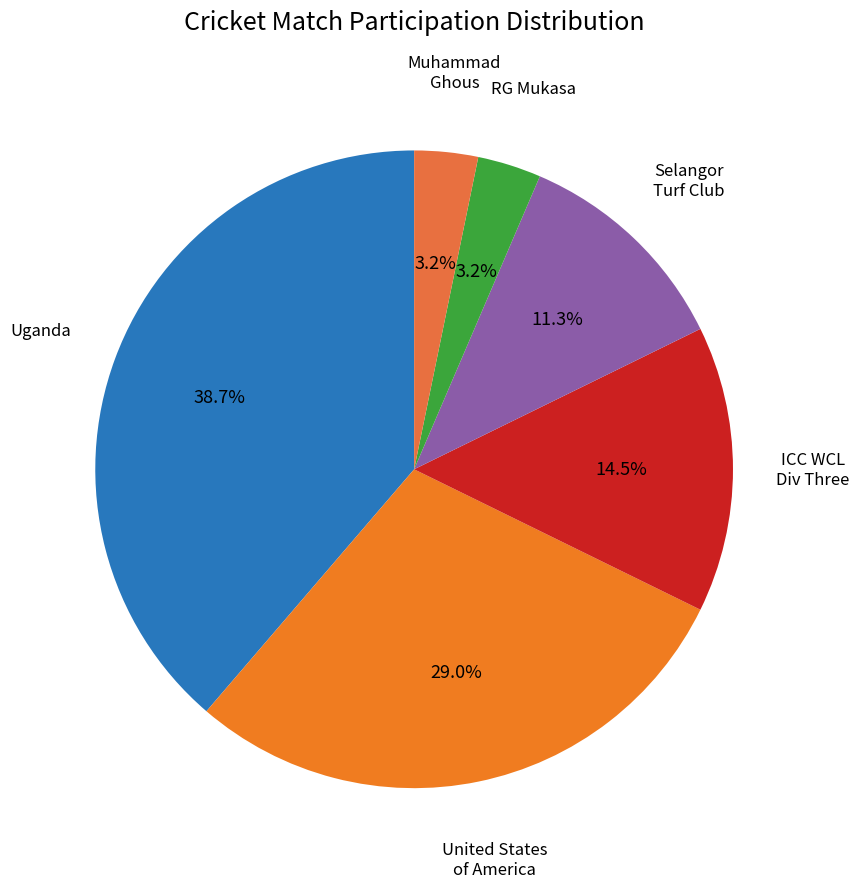

Count the number of slices in the pie.

6